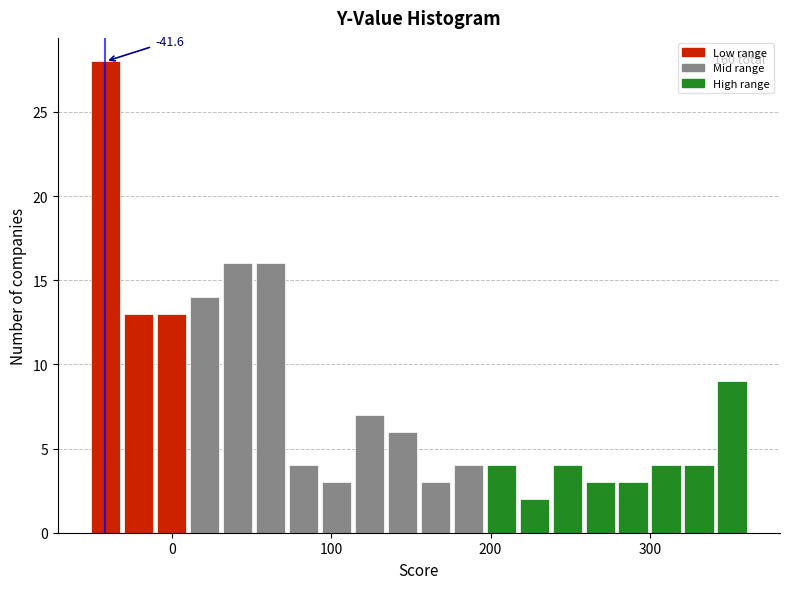

Read against the x-axis, roughly where is the centre of the tallest bar?

-40